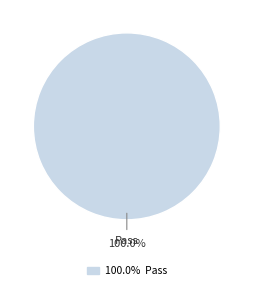

How many slices are in this pie chart?

1